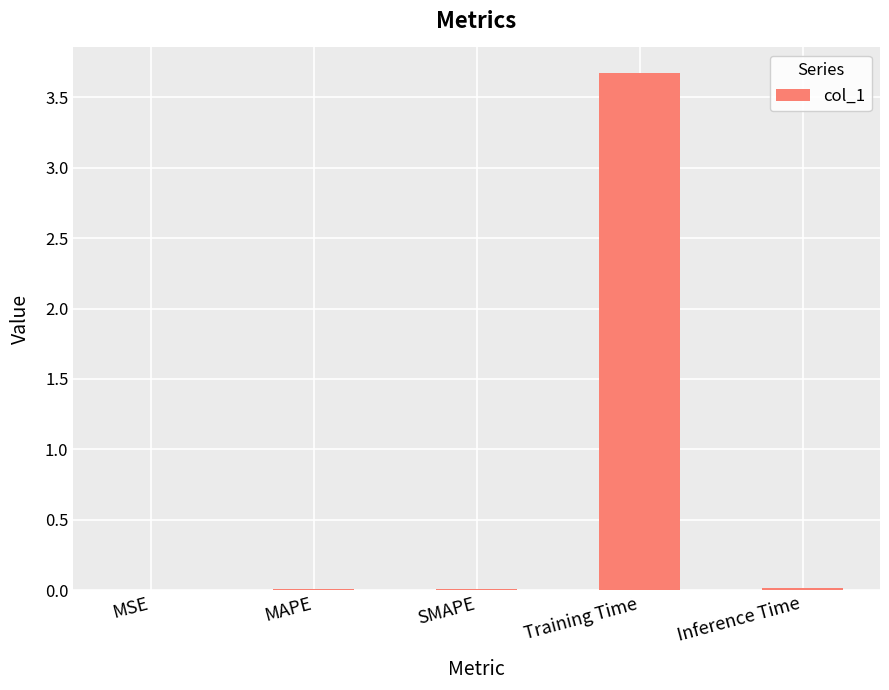

Which label corresponds to the largest value in the chart?

Training Time